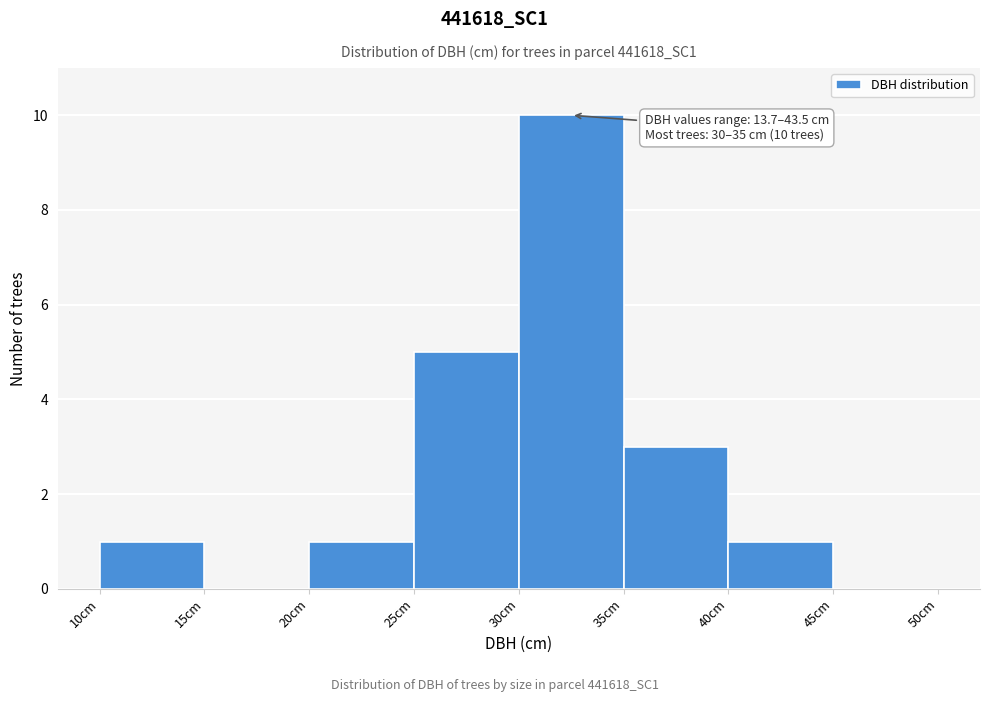

Which range on the x-axis has the tallest bar?

30 to 35